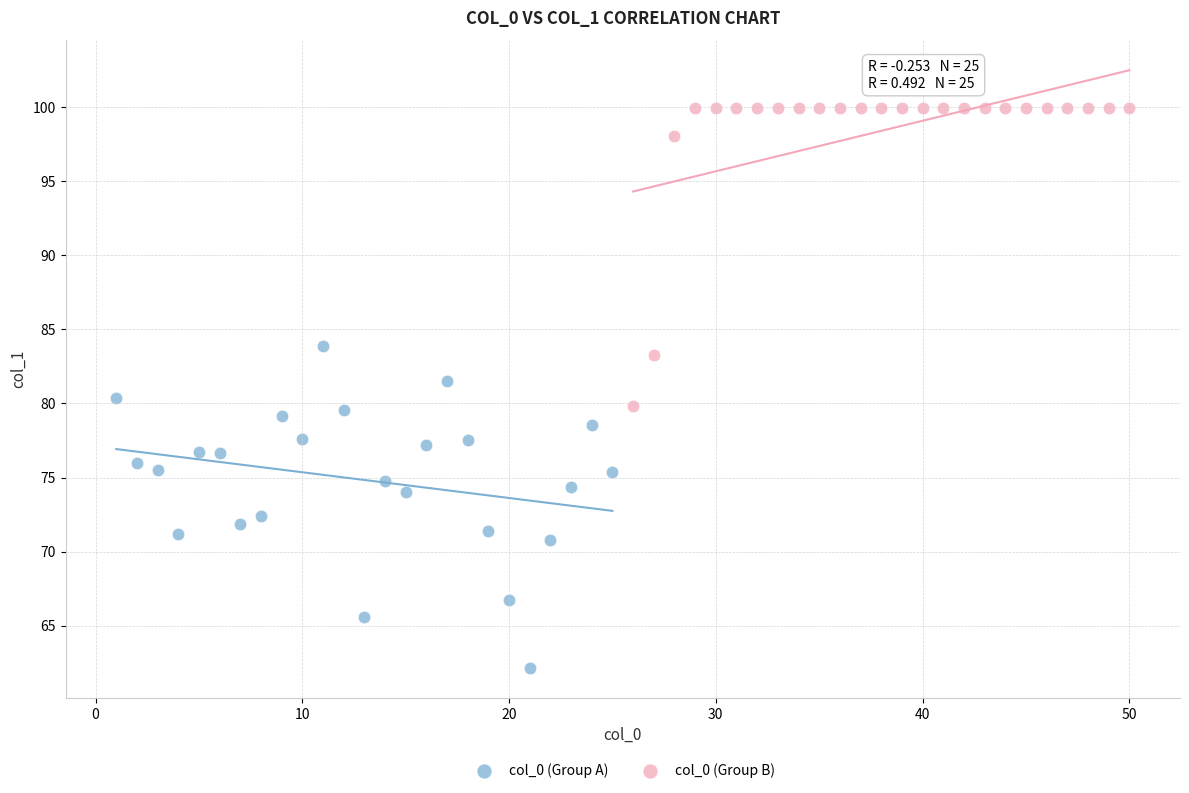

Which series contains the highest Y value?

col_0 (Group B)